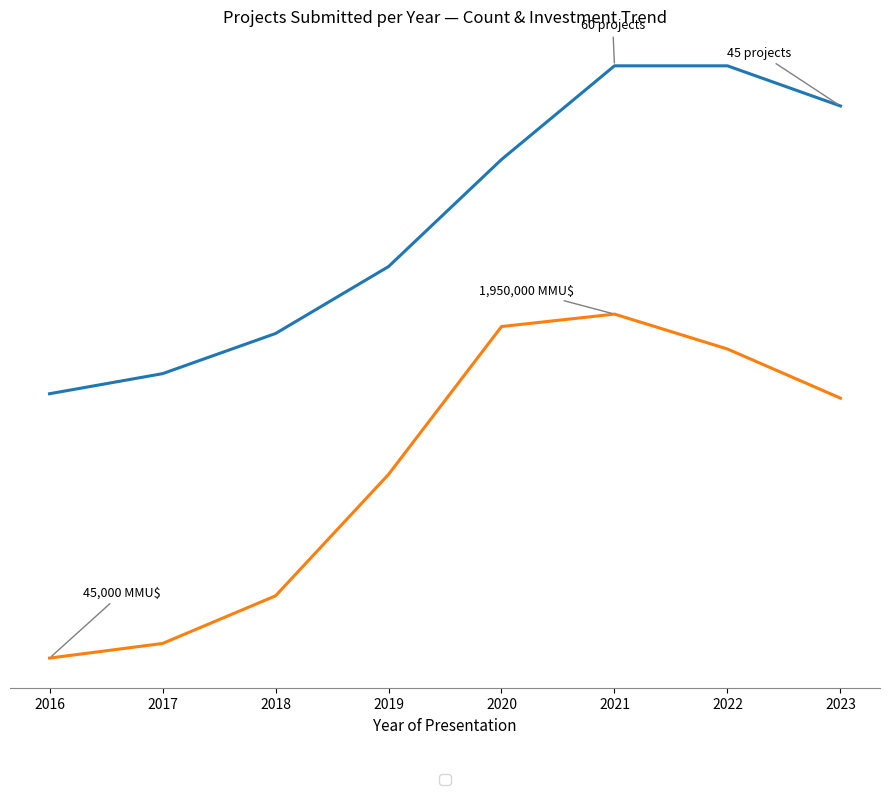

Does the chart display data point markers on the line(s)?

No